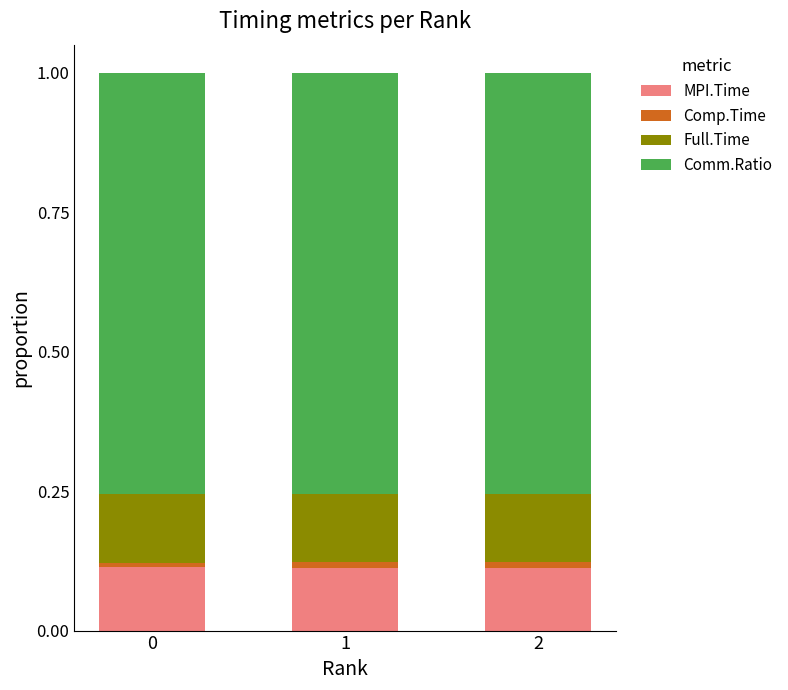

Is it true that Comm.Ratio equals 0.8 at 1?

True